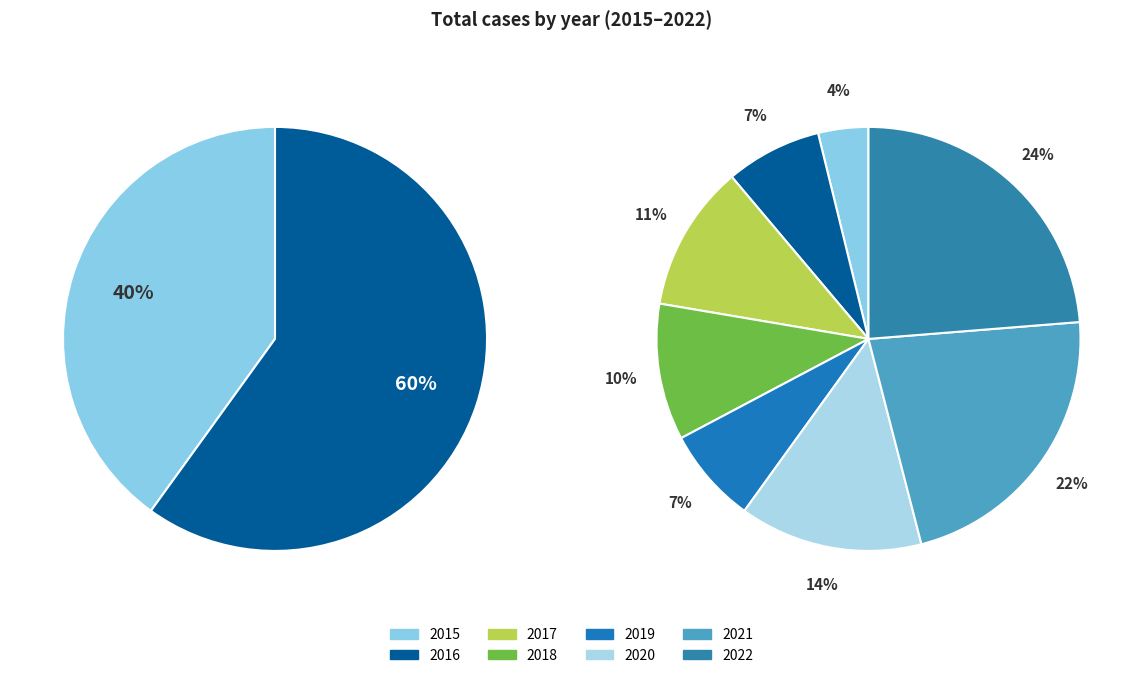

How many slices are in this pie chart?

8